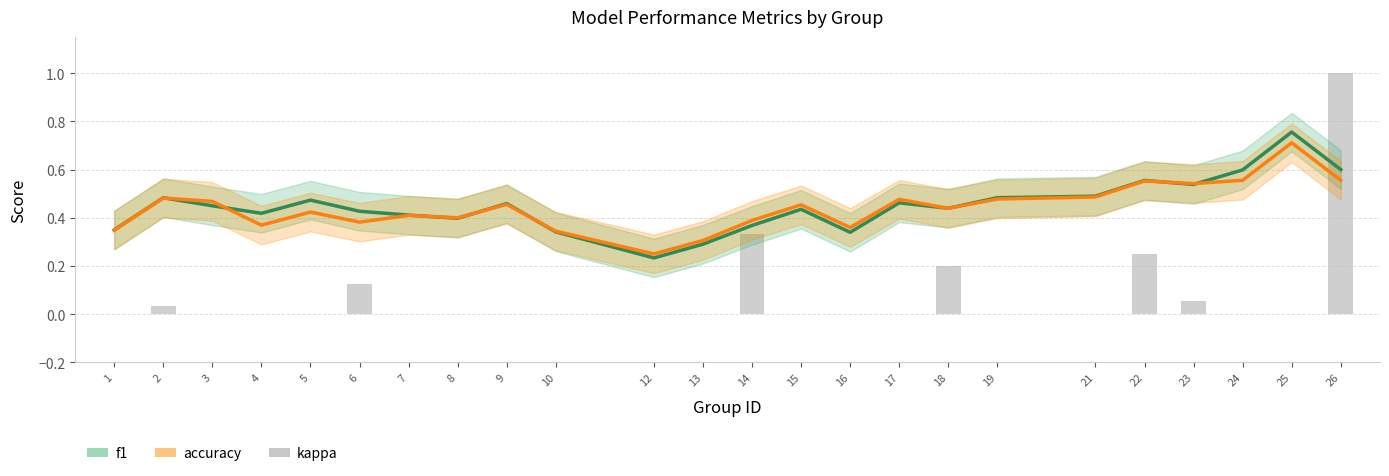

What are all the series names shown in the legend?

f1, accuracy, kappa